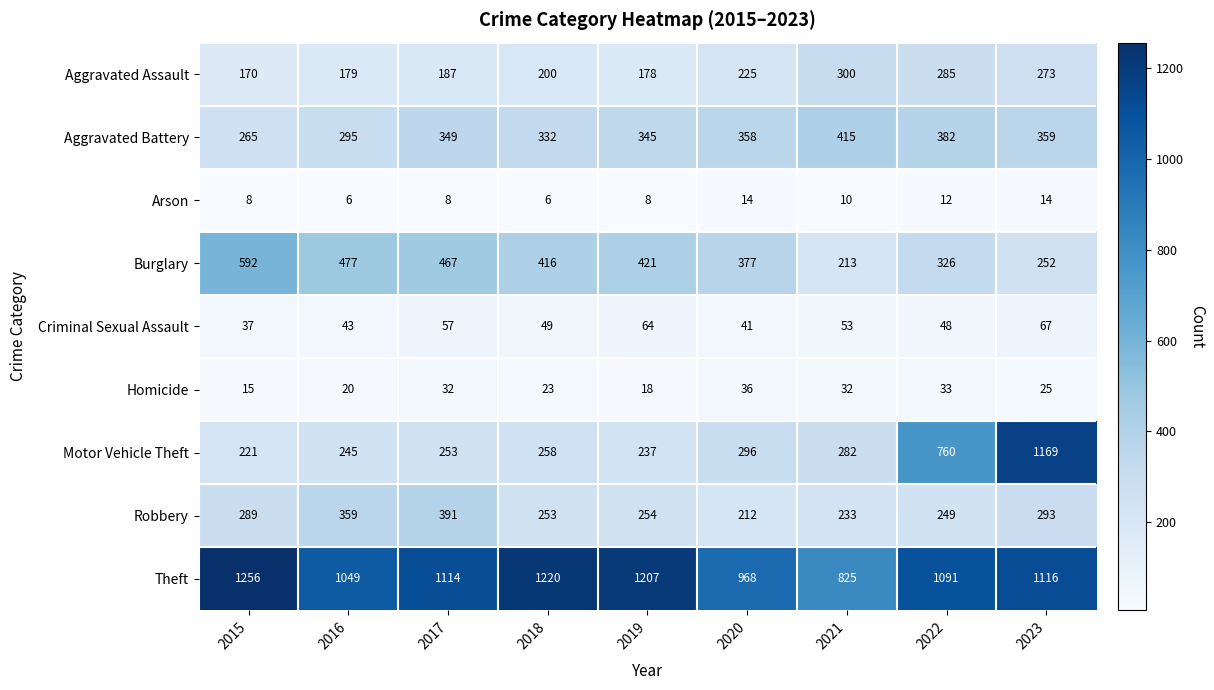

At which category is the sum across all series the highest?

2023